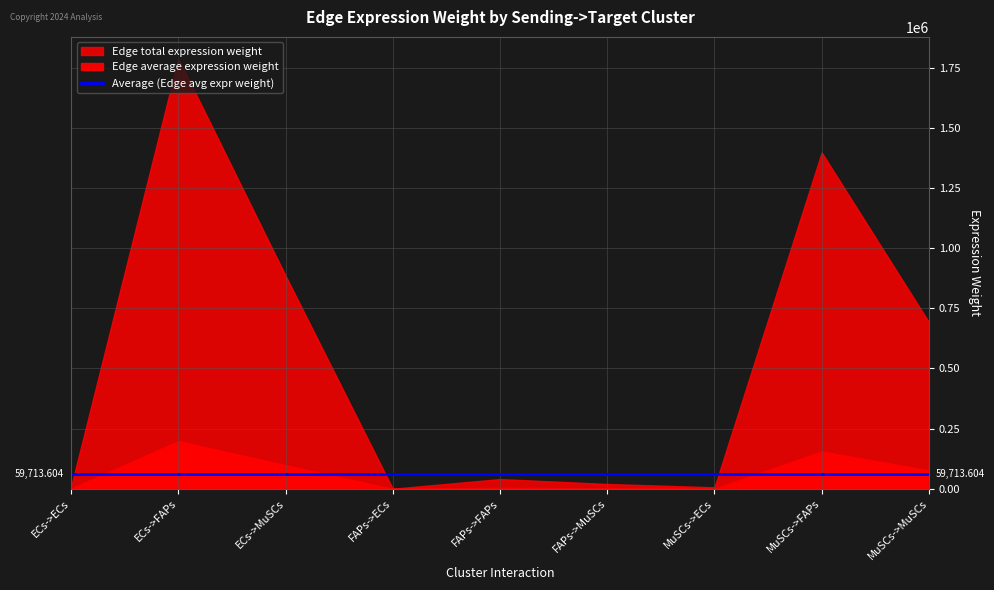

How many values in the Edge total expression weight series are below 40347?

4